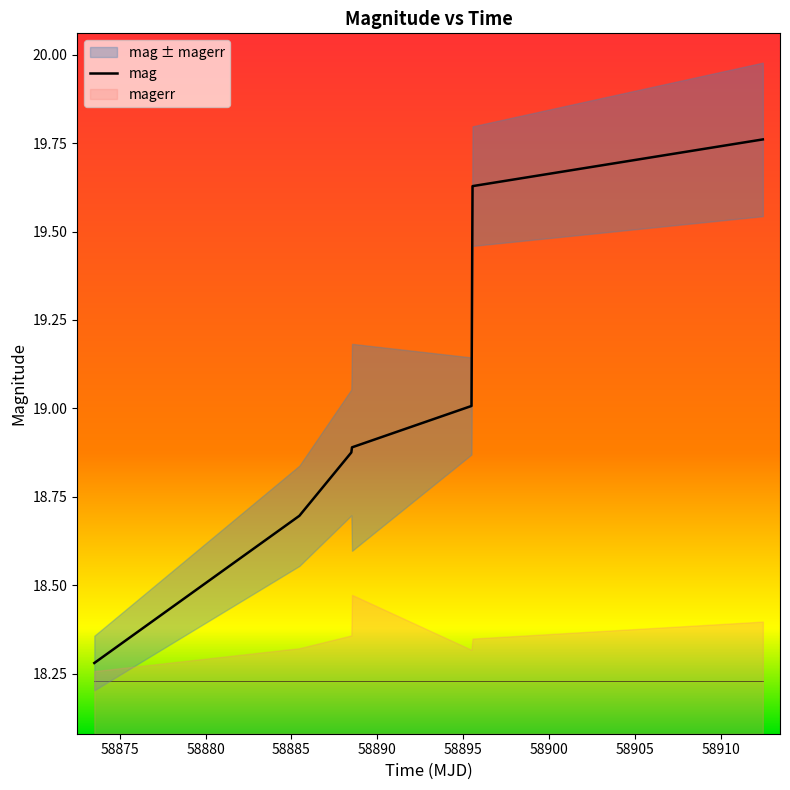

How many lines are shown in the chart?

1